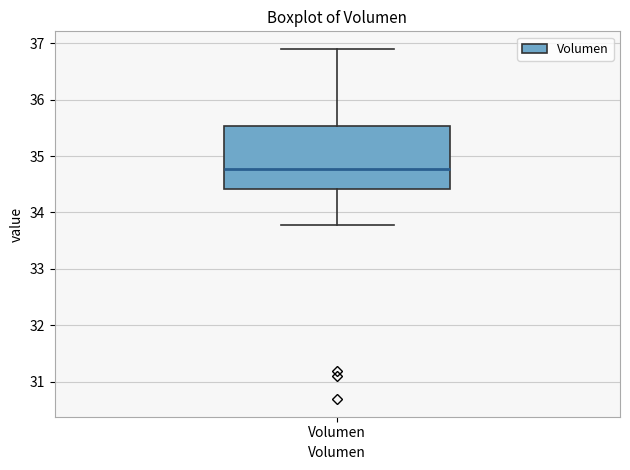

Transcribe this box plot: give where the median line is, the range the box spans, and where the two whiskers end, as read against the y-axis. The values are not printed on the chart, so give them approximately, as read against the axis.

median 34.8, box 34.4 to 35.5, whiskers 33.8 to 36.9